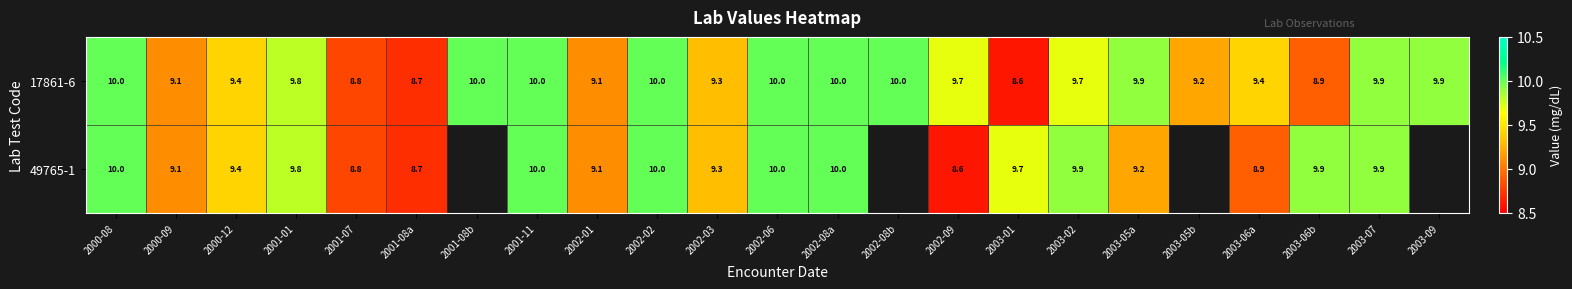

What is the difference between the highest and lowest values at 2003-06a?

0.5